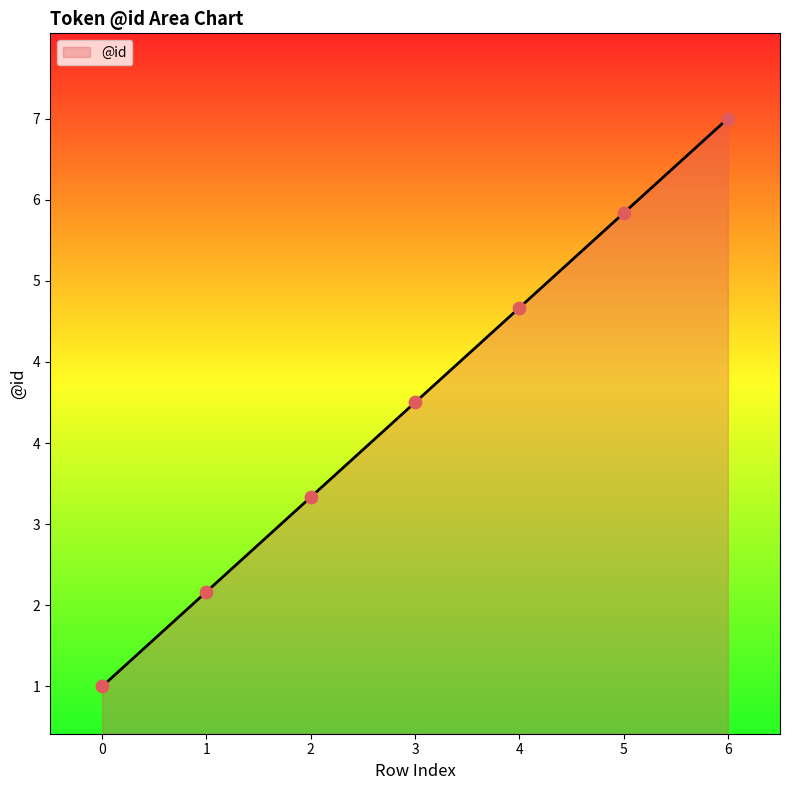

Approximately how many times larger is the value at 0 compared to 4?

0.2